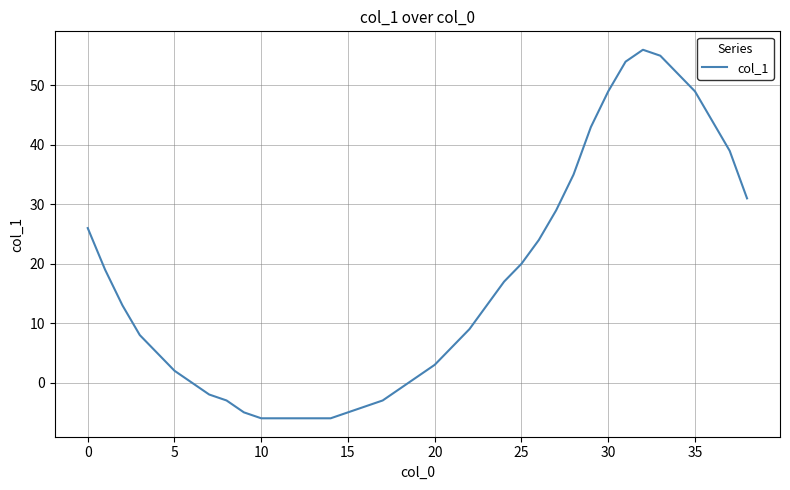

What is the sum of all values?

649